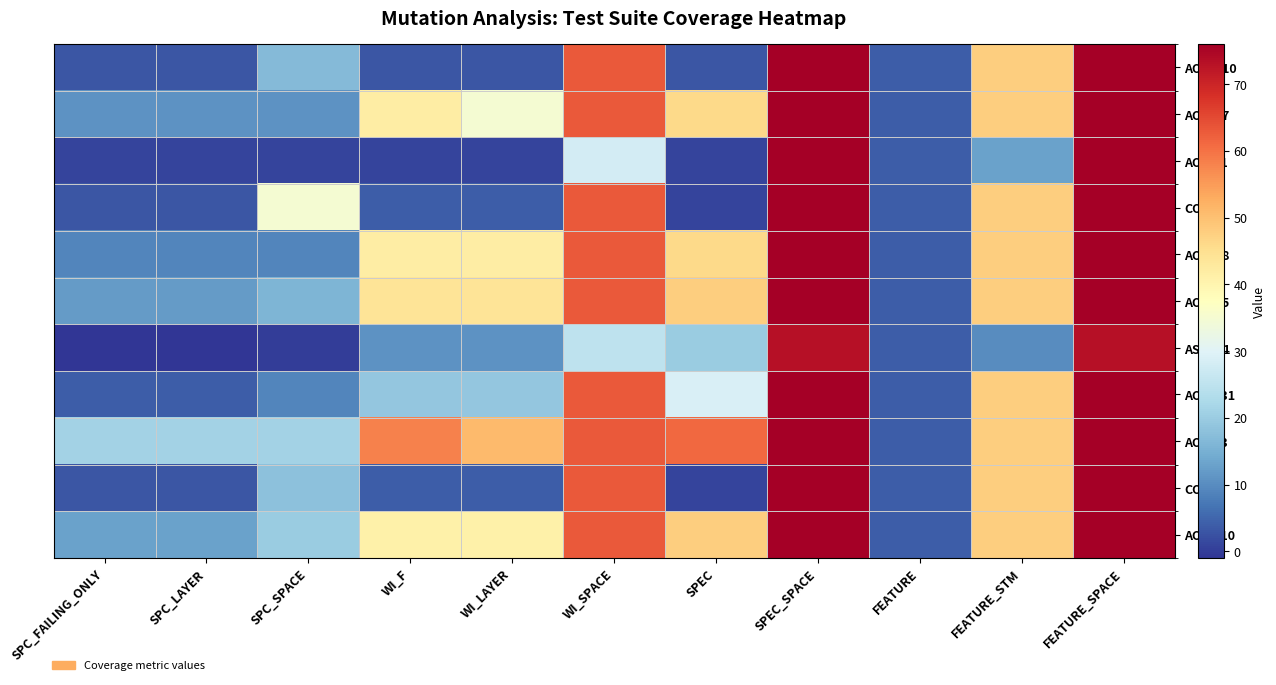

Which series has the largest total across all categories?

AOIS_3